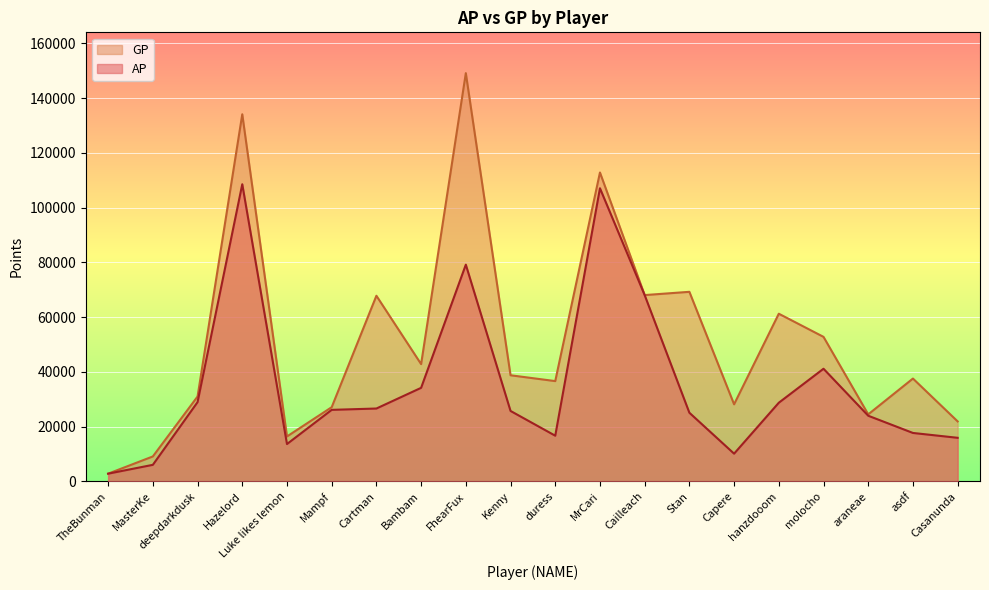

Which category has the highest value across all series?

FhearFux